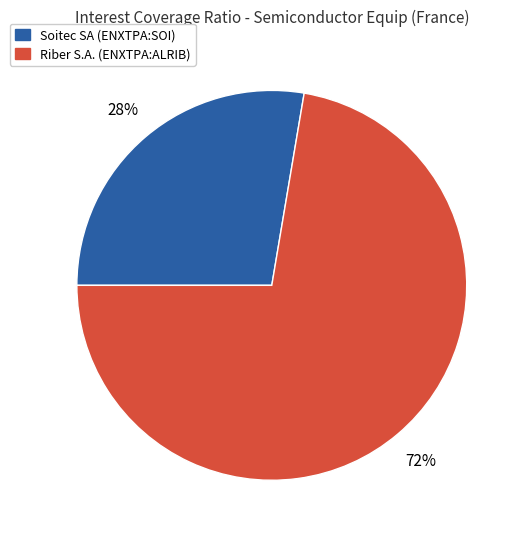

Is there any slice that represents more than half of the pie?

Yes